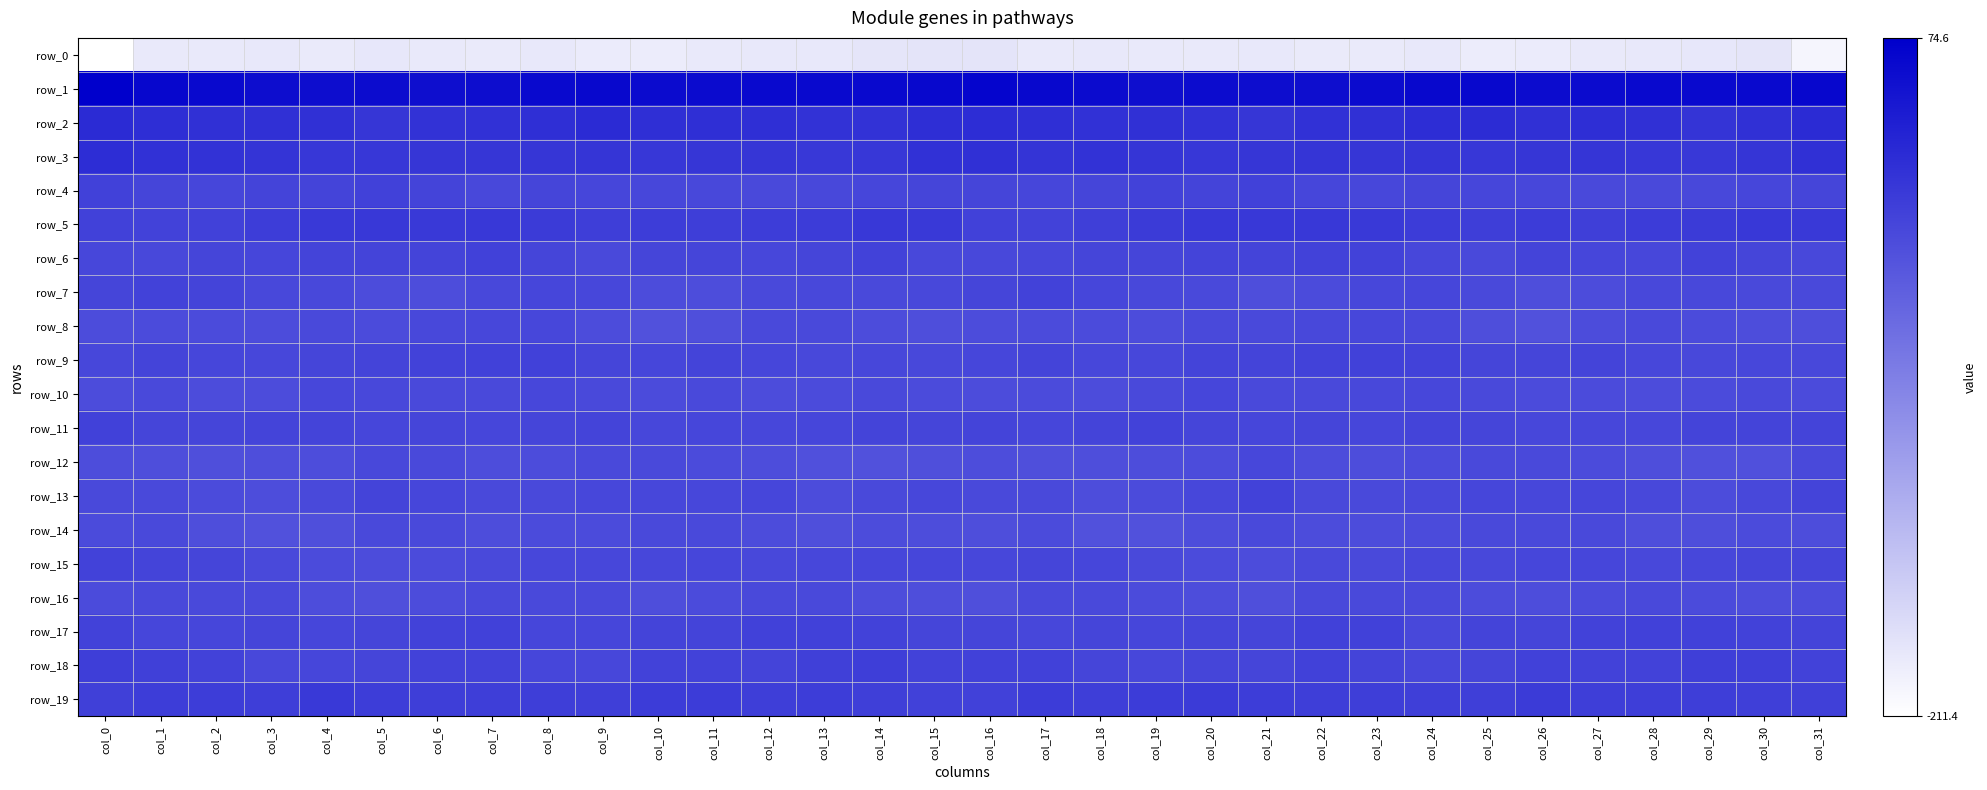

Rank the categories by row_17 value from highest to lowest.

col_12, col_7, col_28, col_13, col_22, col_23, col_29, col_14, col_27, col_0, col_30, col_6, col_25, col_10, col_31, col_11, col_21, col_5, col_26, col_3, col_18, col_15, col_16, col_20, col_19, col_1, col_4, col_9, col_2, col_8, col_17, col_24